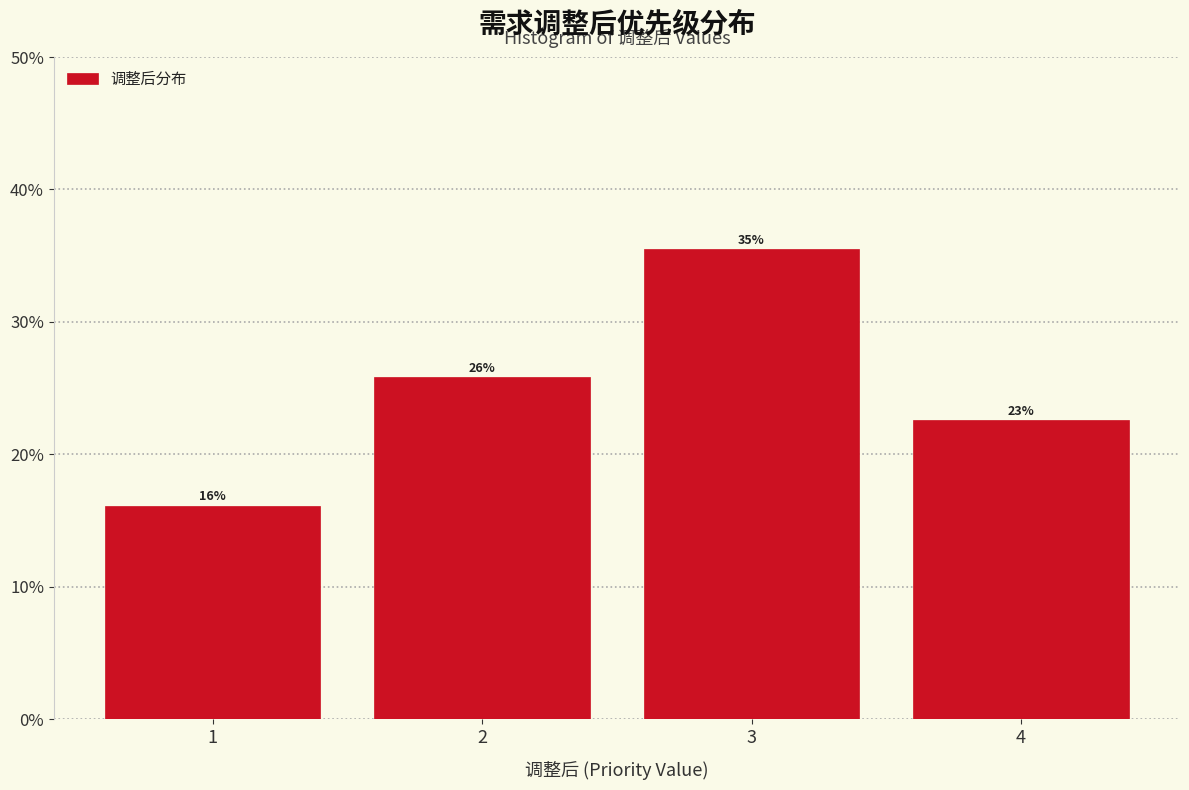

Does the chart contain any negative values?

No